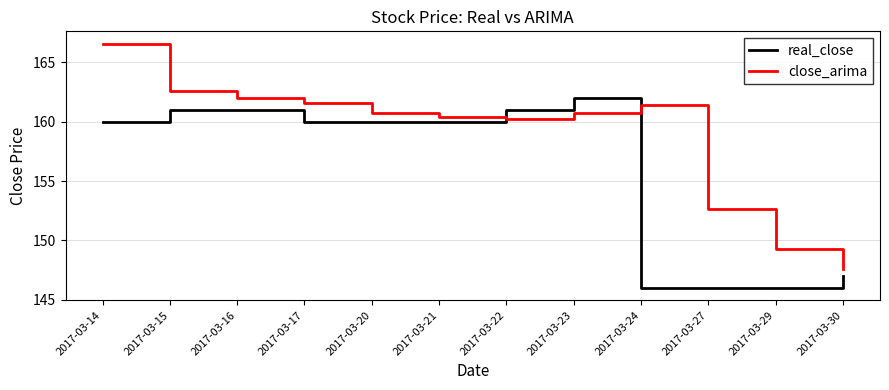

What is the smallest value displayed?

146.0